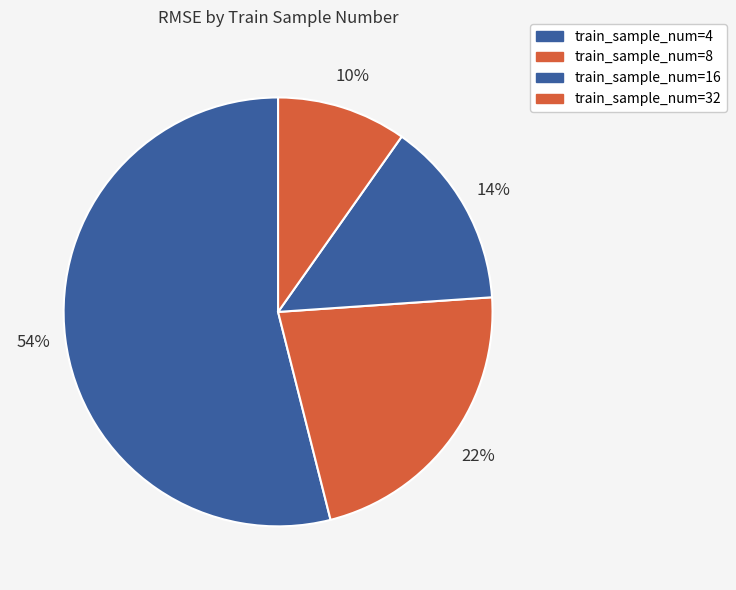

How many slices are in this pie chart?

4